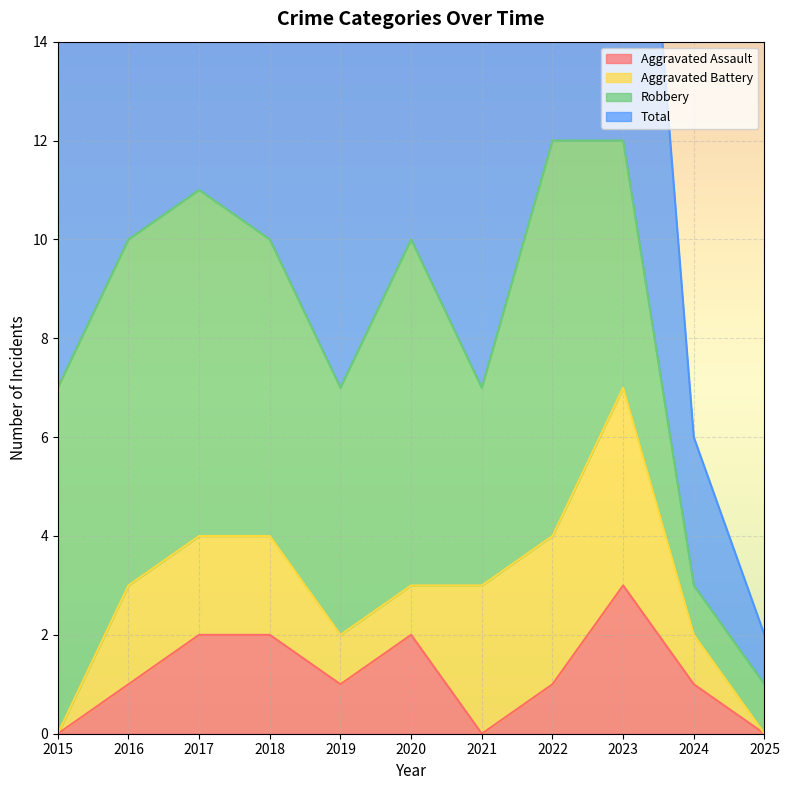

How many interior local valleys does the Total series have?

2